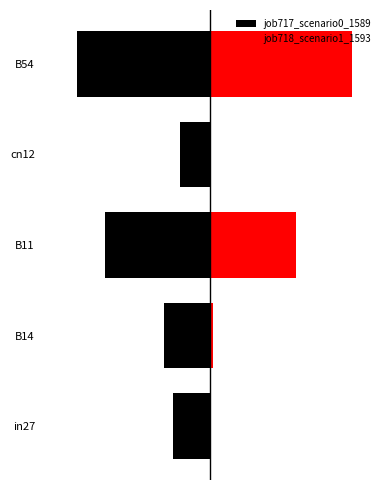

List the series in order of their overall mean, highest first.

job718_scenario1_1593, job717_scenario0_1589